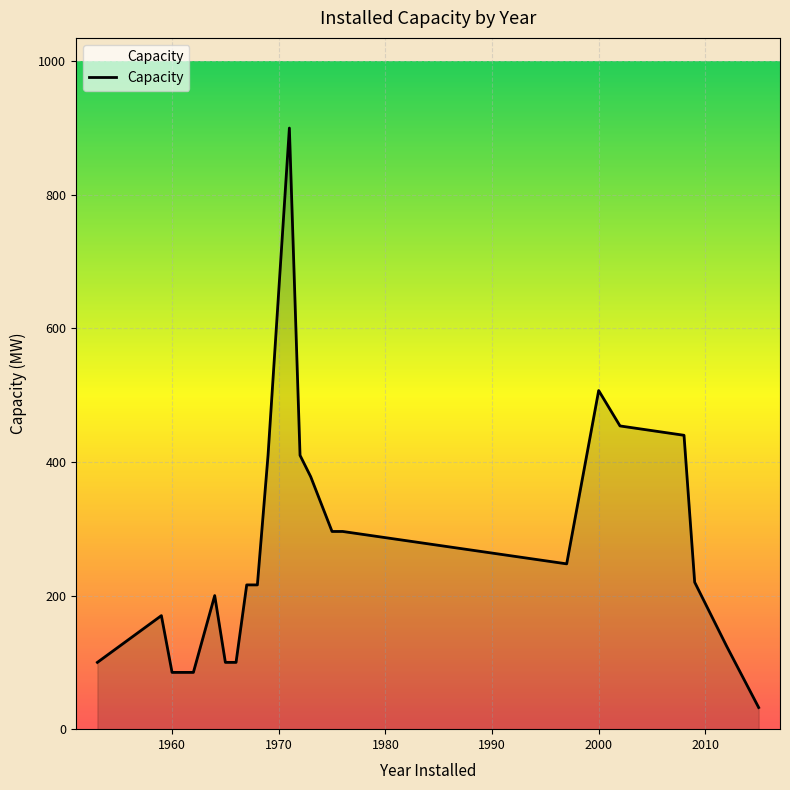

What is the greatest value displayed?

900.0